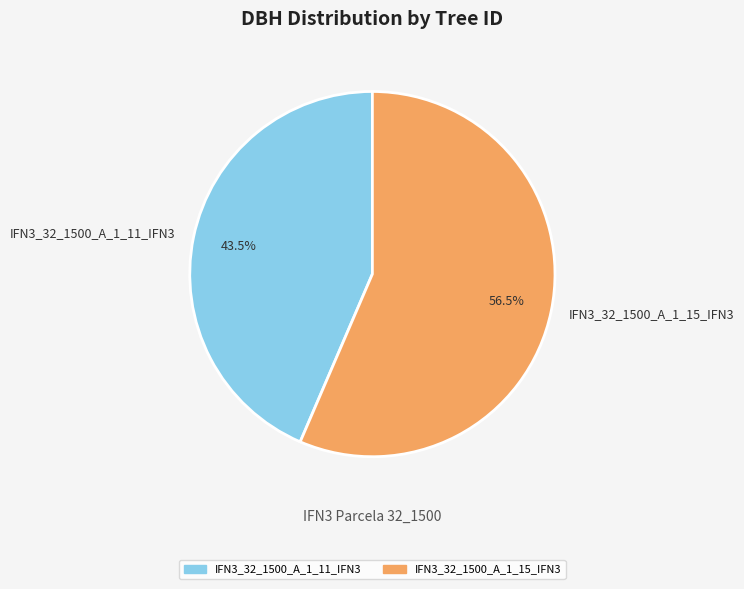

To the nearest percent, what is the combined percentage of IFN3_32_1500_A_1_11_IFN3 and IFN3_32_1500_A_1_15_IFN3?

100%